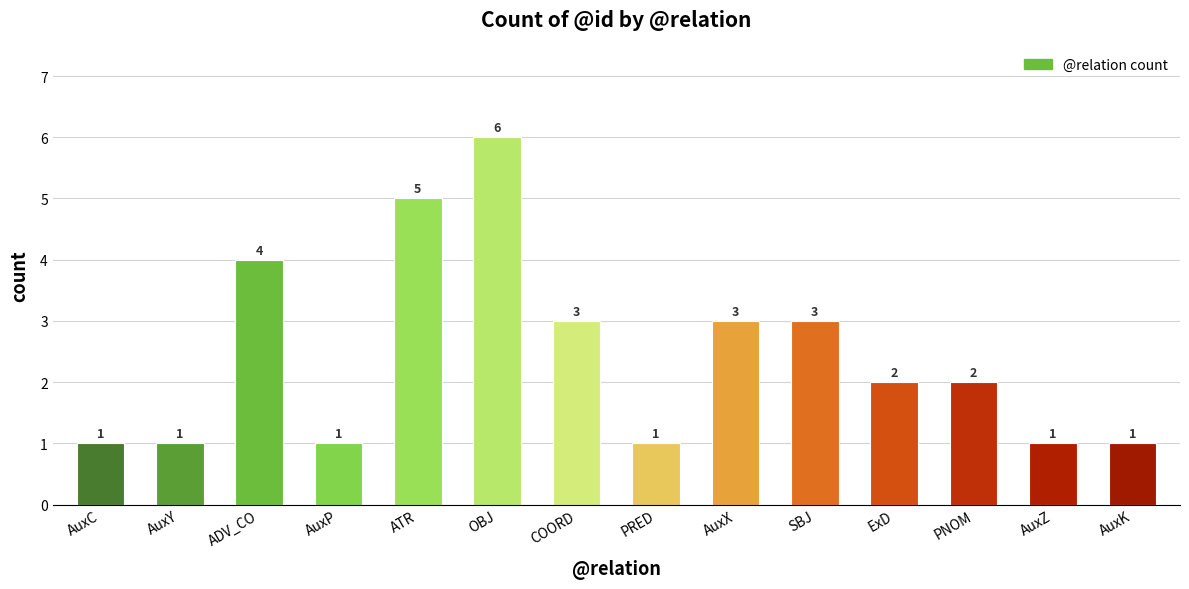

Are the bars horizontal?

No